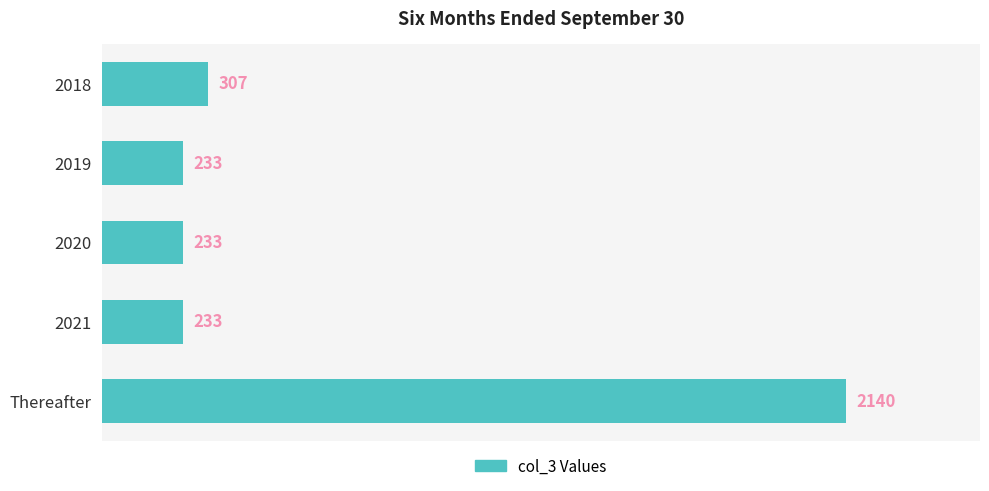

Where is the data nearest to the value 1186?

2018